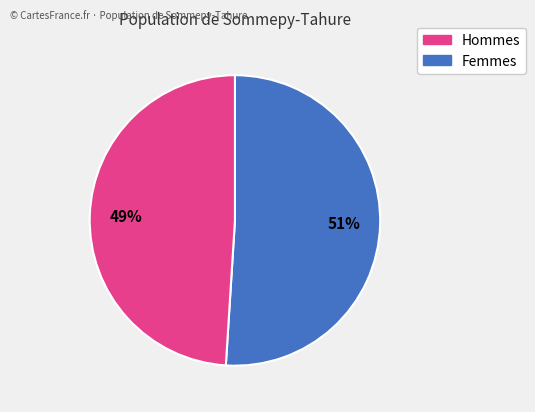

To the nearest percent, what is the difference between the largest and smallest slice percentages?

2%